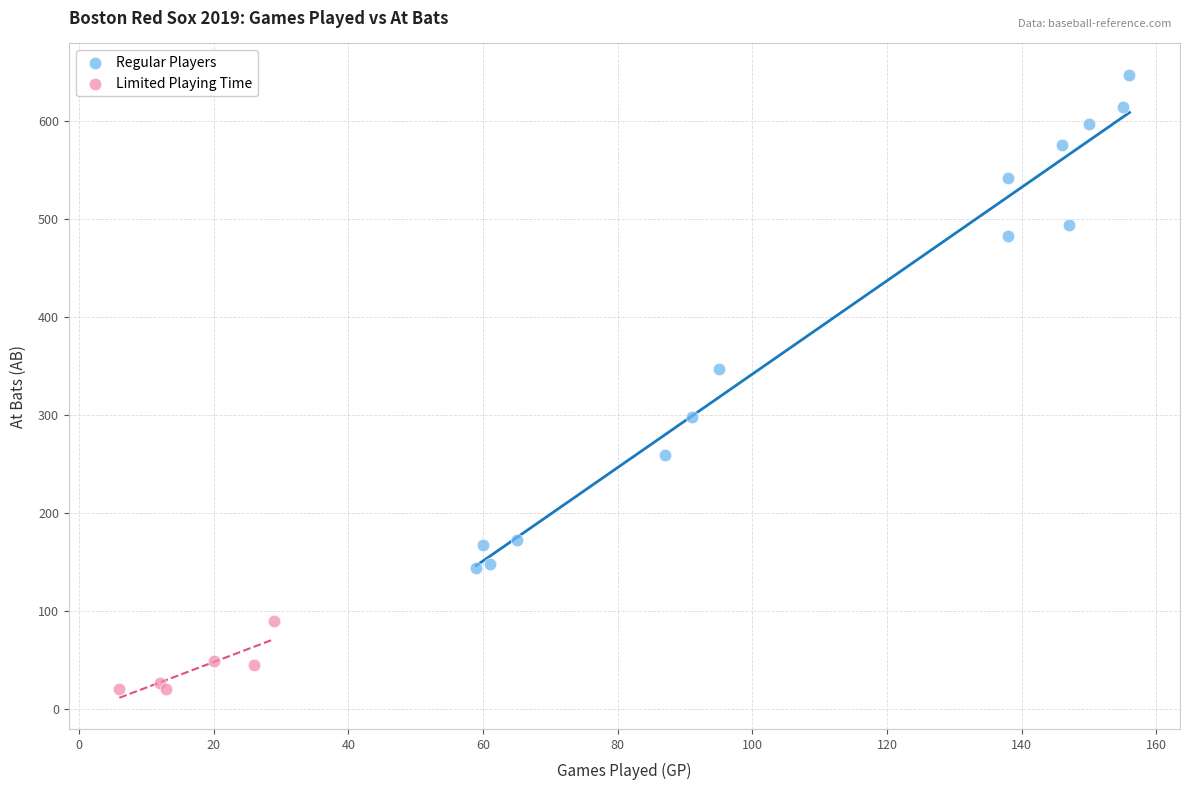

Which series contains the highest Y value?

Regular Players